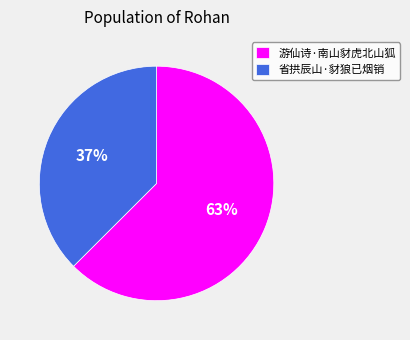

What is the largest slice in the pie chart?

游仙诗·南山豺虎北山狐